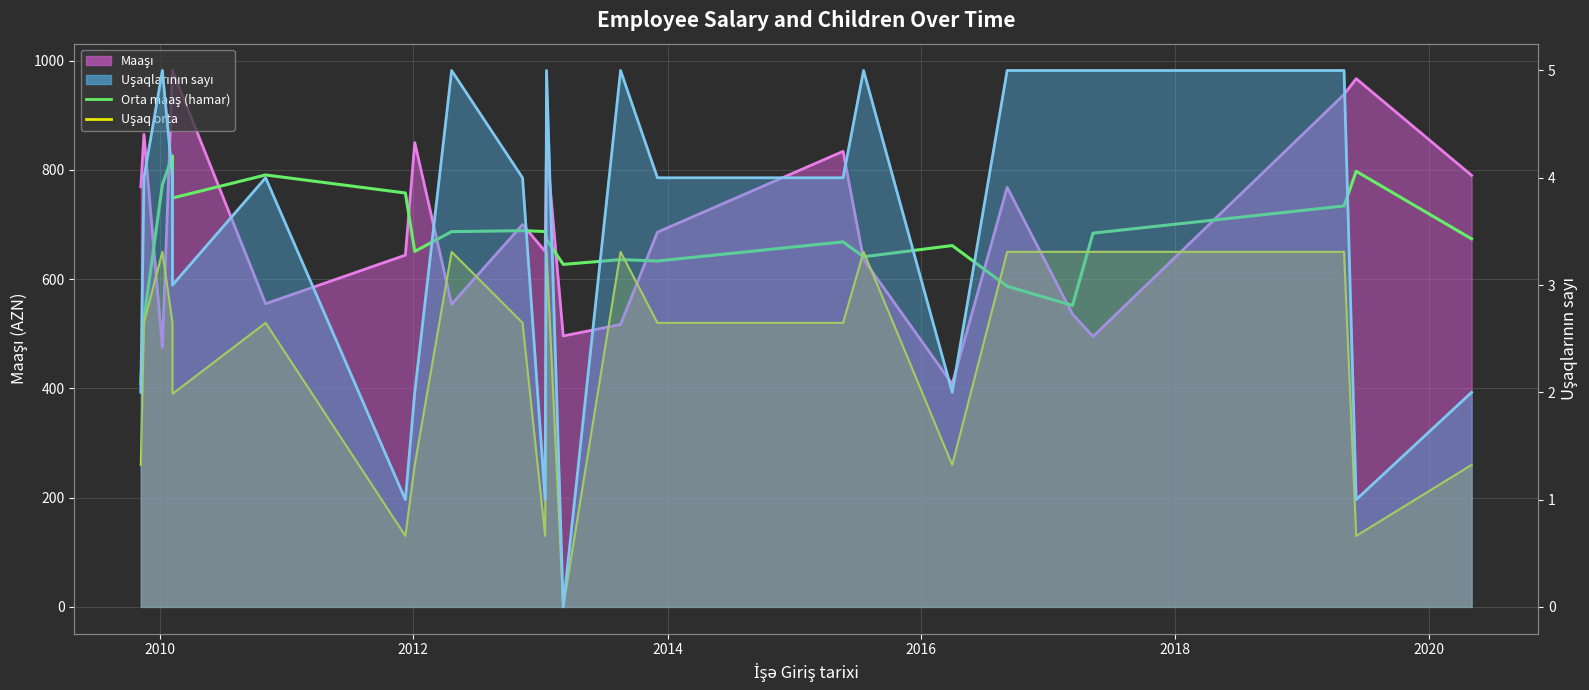

How many data points in Orta maaş (hamar) are above 673?

12